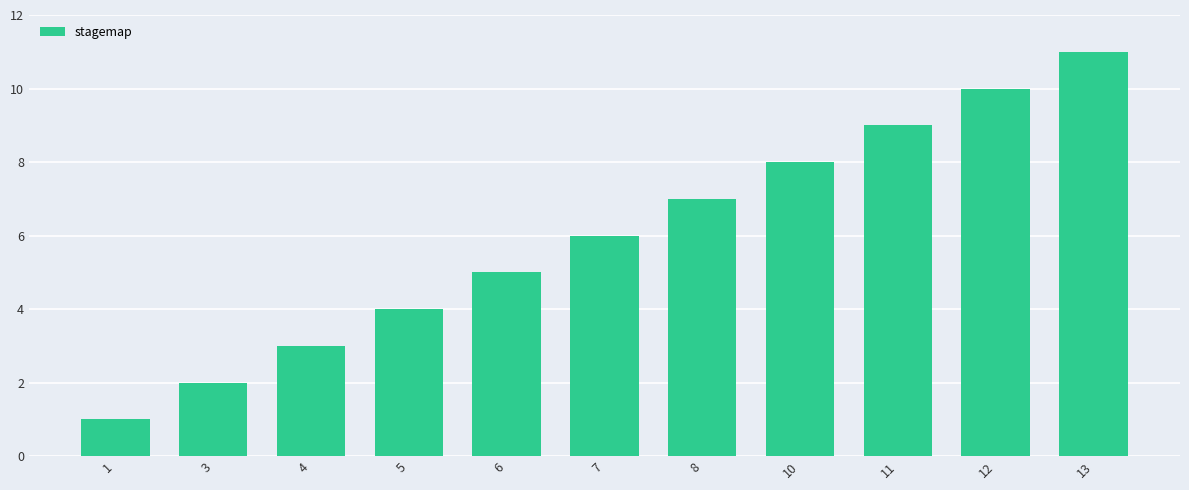

Count the number of categories in the chart.

11